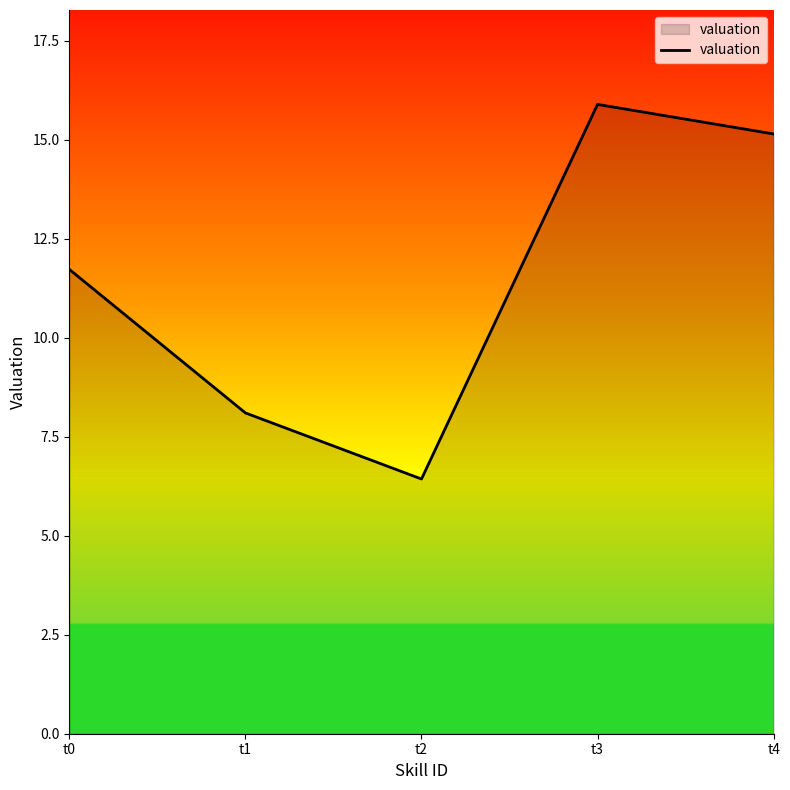

How many values exceed 11?

3